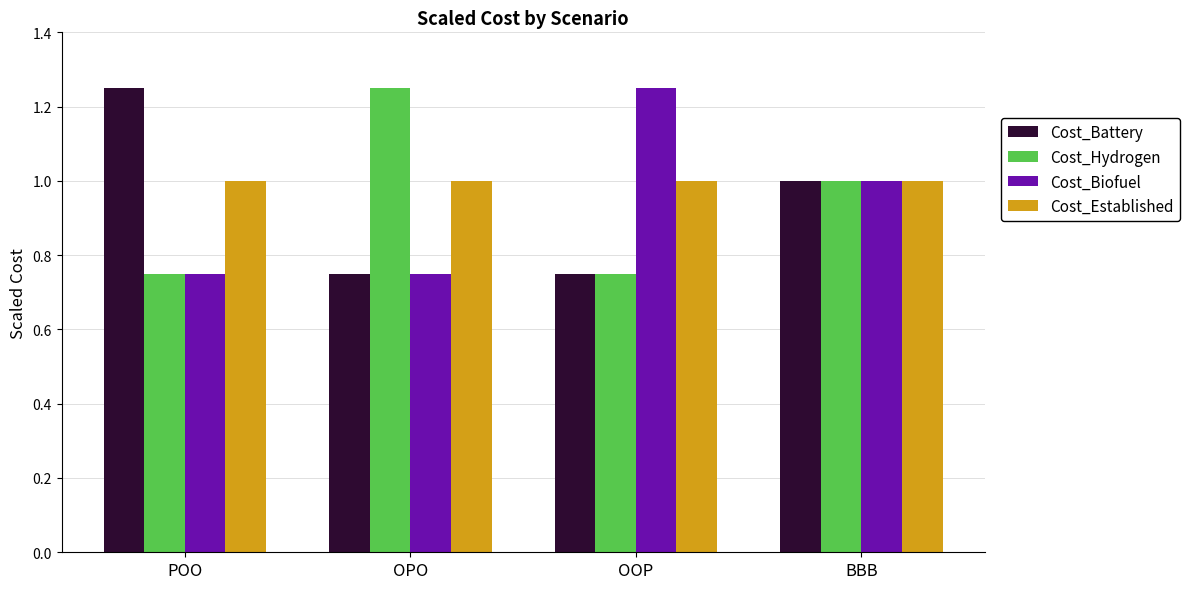

How many Cost_Biofuel values are between 0 and 1?

3